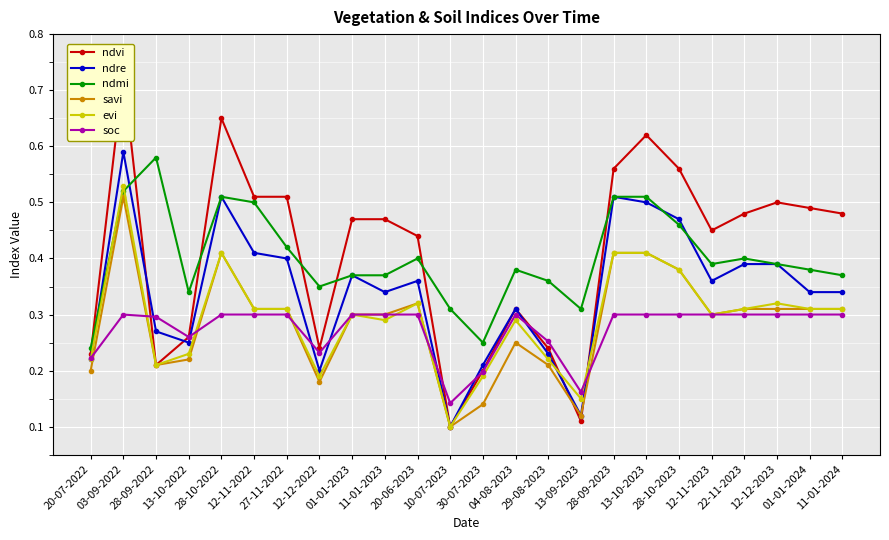

At which label is savi closest to 0?

10-07-2023